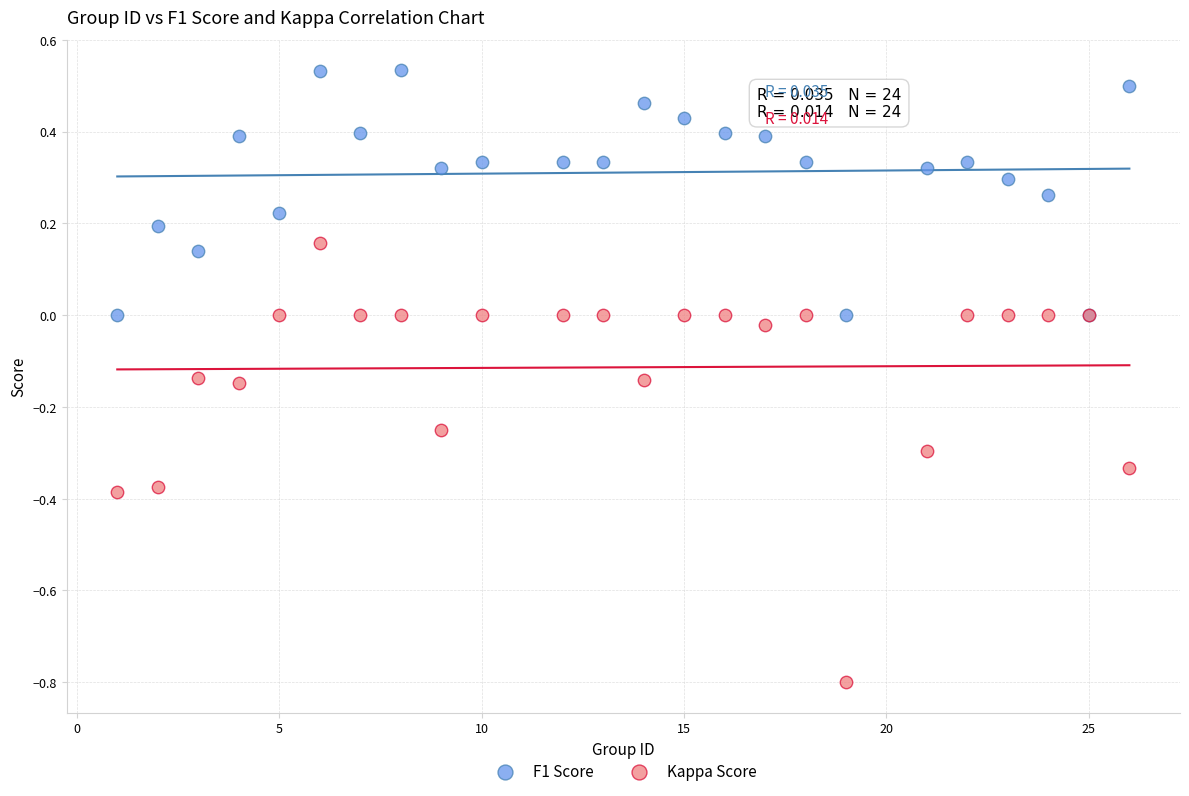

Which series reaches the maximum Y coordinate?

F1 Score